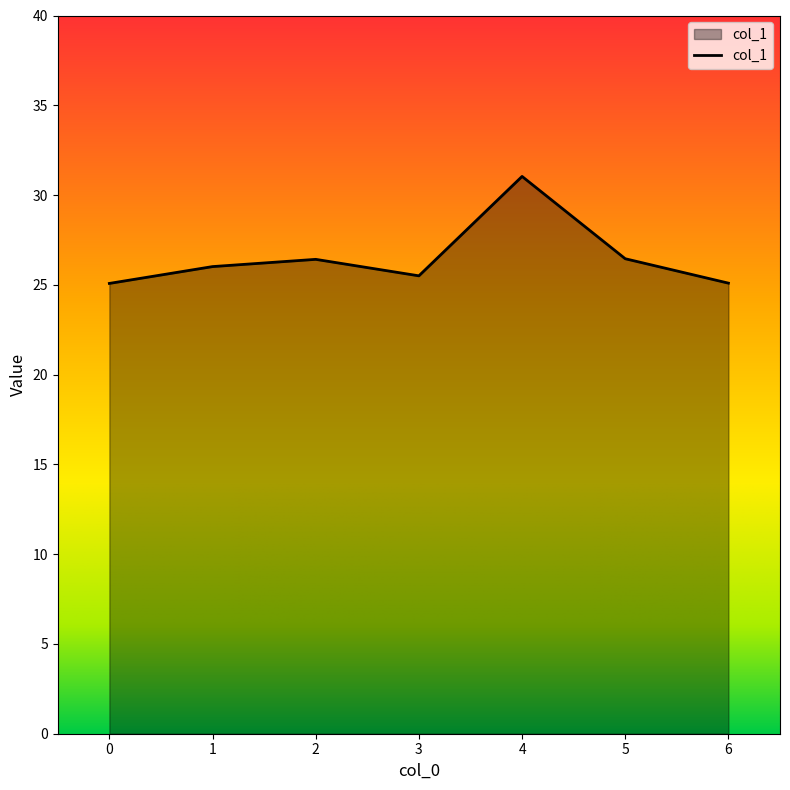

What is the difference between the values at 5 and 4?

4.6